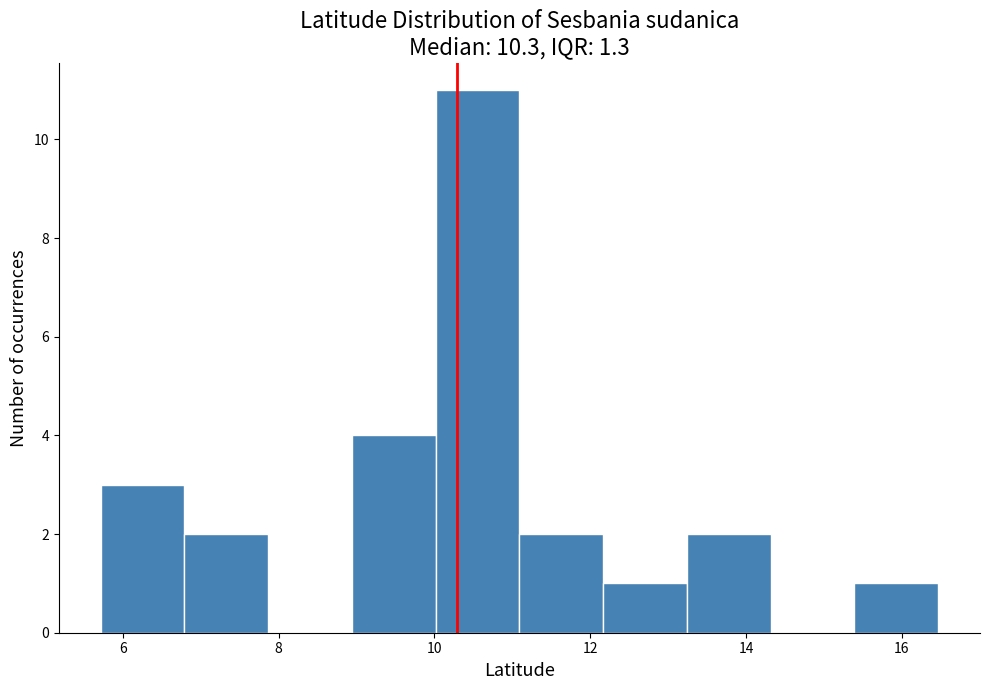

Reading left to right, transcribe this chart: for each bar, give the range it covers on the x-axis and its height. Neither the bar edges nor the heights are printed on the chart, so give them approximately, as read against the axes.

5.8 to 6.8: 3
6.8 to 7.8: 2
7.8 to 9.0: 0
9.0 to 10.0: 4
10.0 to 11.0: 11
11.0 to 12.2: 2
12.2 to 13.2: 1
13.2 to 14.4: 2
14.4 to 15.4: 0
15.4 to 16.4: 1